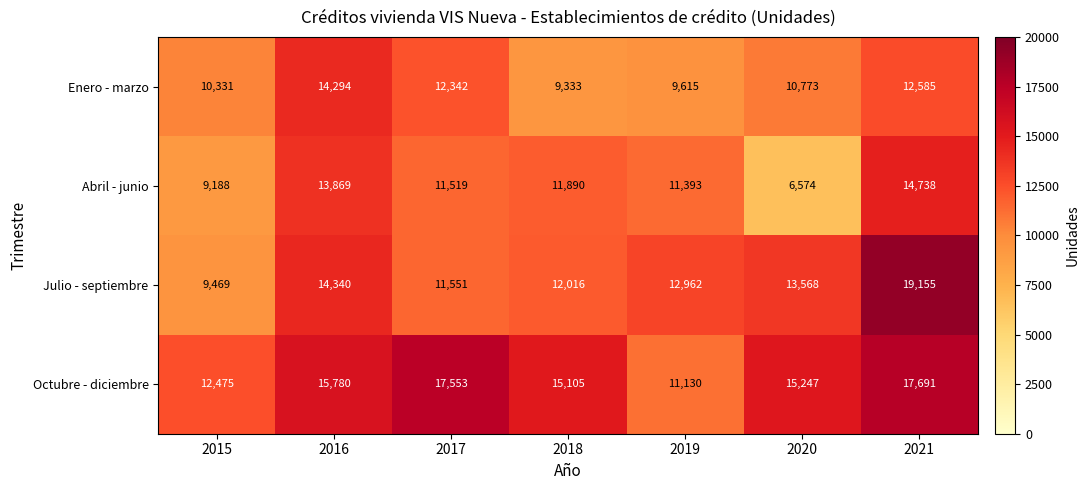

Which series changed the most between 2017 and 2021?

Julio - septiembre